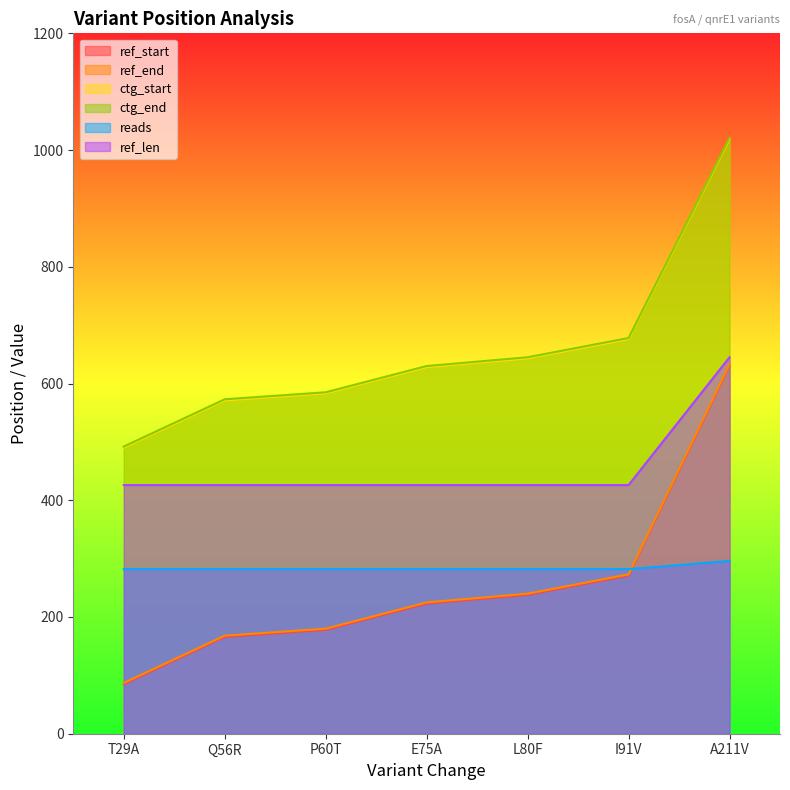

Between E75A and Q56R, which is larger?

E75A